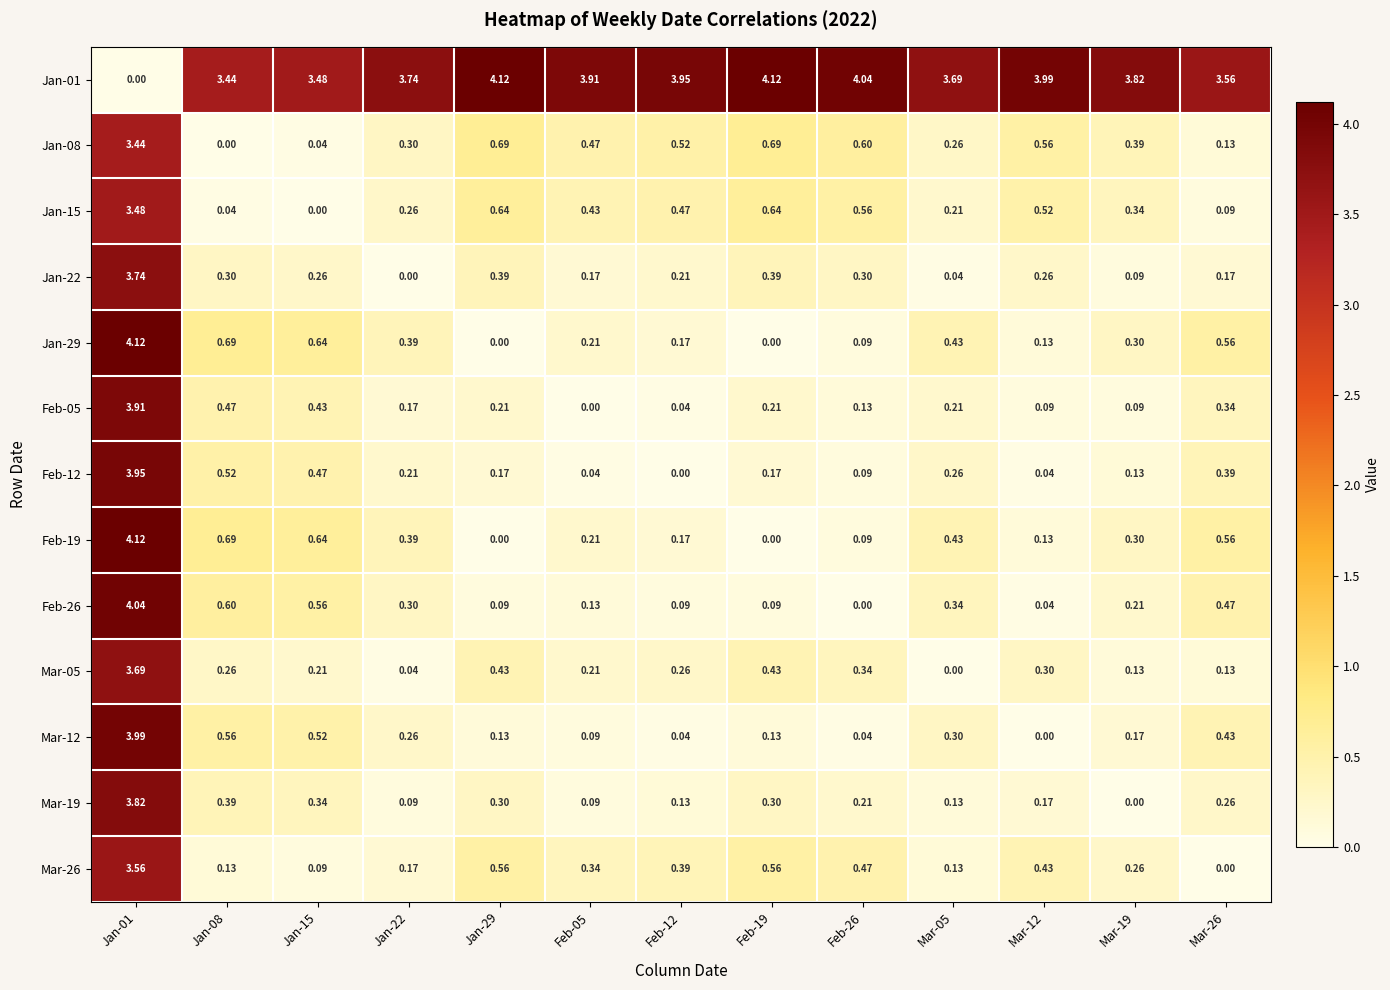

At how many categories does at least one series exceed 0?

13